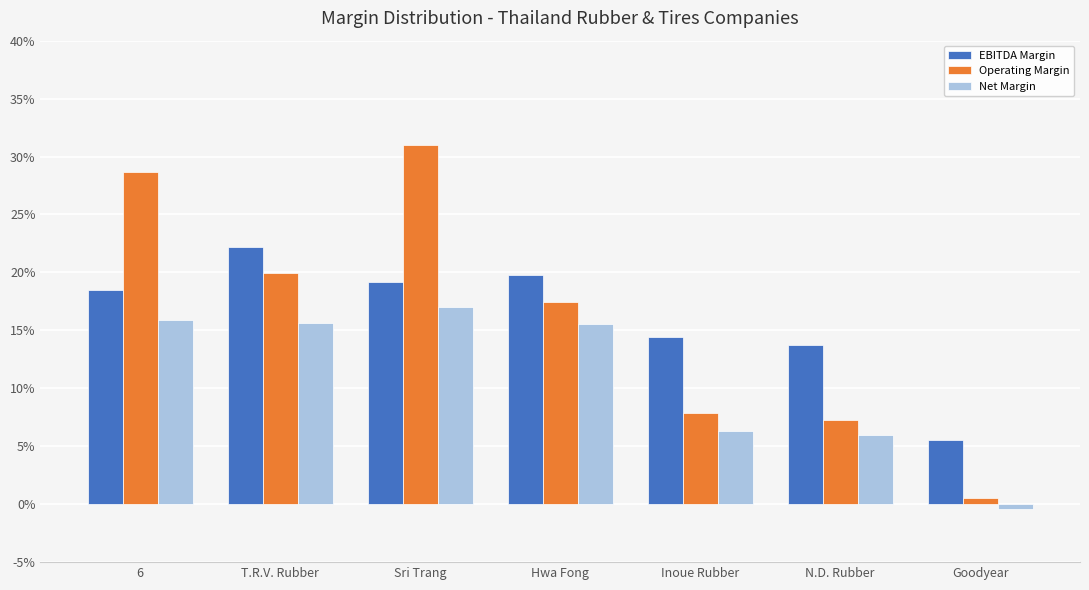

Reading right to left, extract all data points from this chart.

ebitda_margin: Goodyear=0.1	N.D. Rubber=0.1	Inoue Rubber=0.1	Hwa Fong=0.2	Sri Trang=0.2	T.R.V. Rubber=0.2	6=0.2
operating_margin: Goodyear=0.0	N.D. Rubber=0.1	Inoue Rubber=0.1	Hwa Fong=0.2	Sri Trang=0.3	T.R.V. Rubber=0.2	6=0.3
net_margin: Goodyear=-0.0	N.D. Rubber=0.1	Inoue Rubber=0.1	Hwa Fong=0.2	Sri Trang=0.2	T.R.V. Rubber=0.2	6=0.2